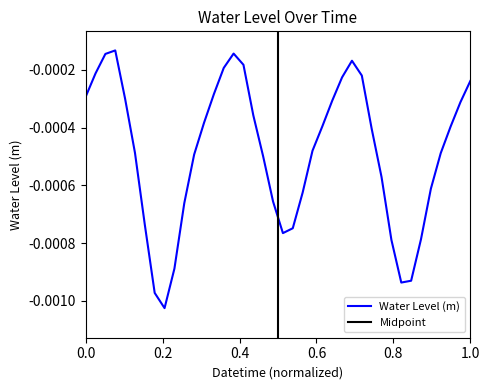

Does the chart display data point markers on the line(s)?

No